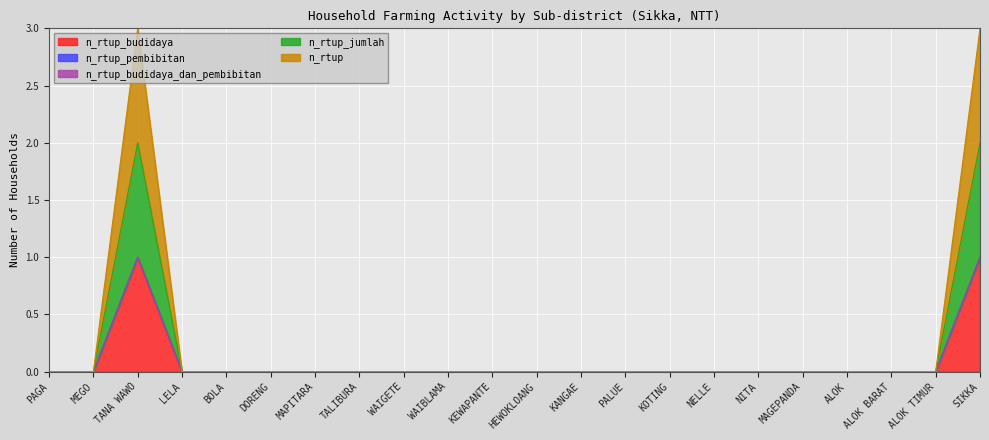

Does the chart display data point markers on the line(s)?

No